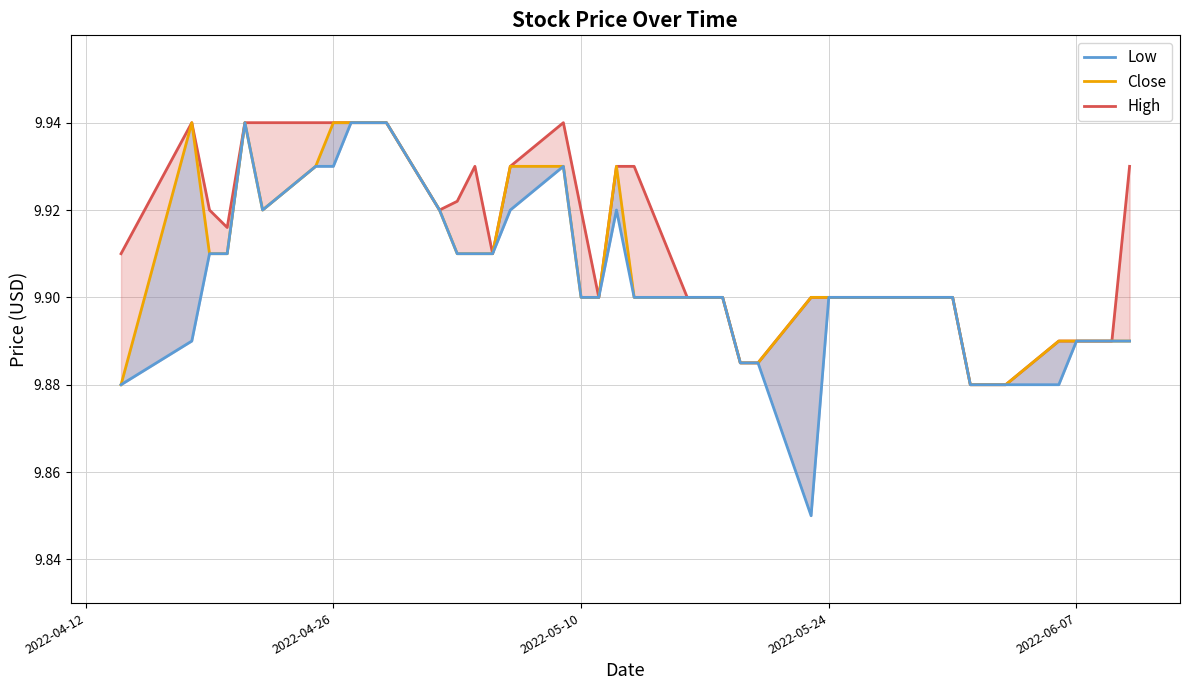

List the series in order of their overall mean, lowest first.

Low, Close, High